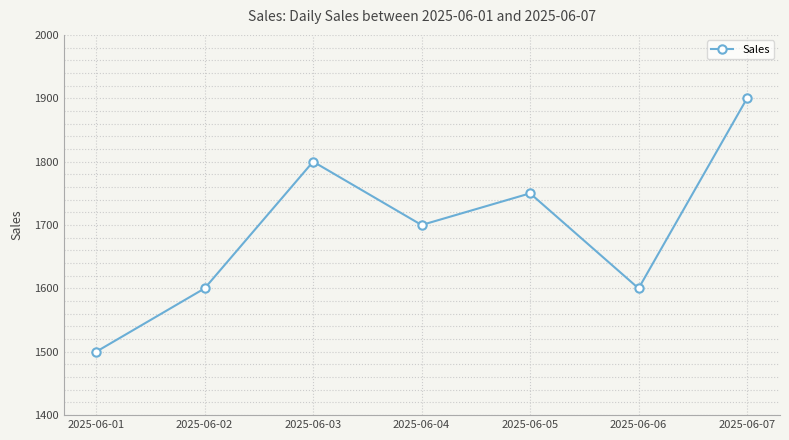

True or false: the data shows 1600 at 2025-06-02.

True